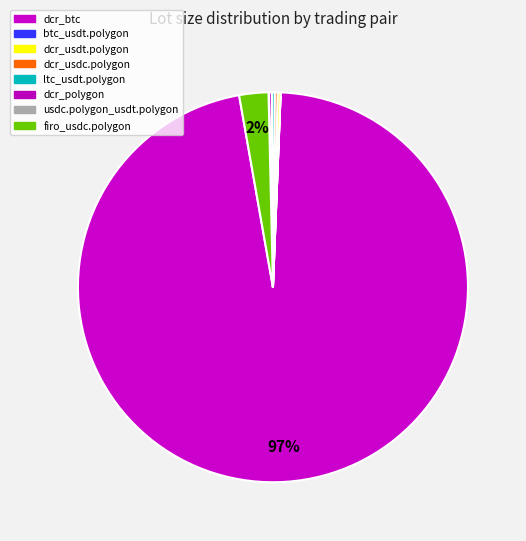

Is ltc_usdt.polygon the majority of the pie?

No